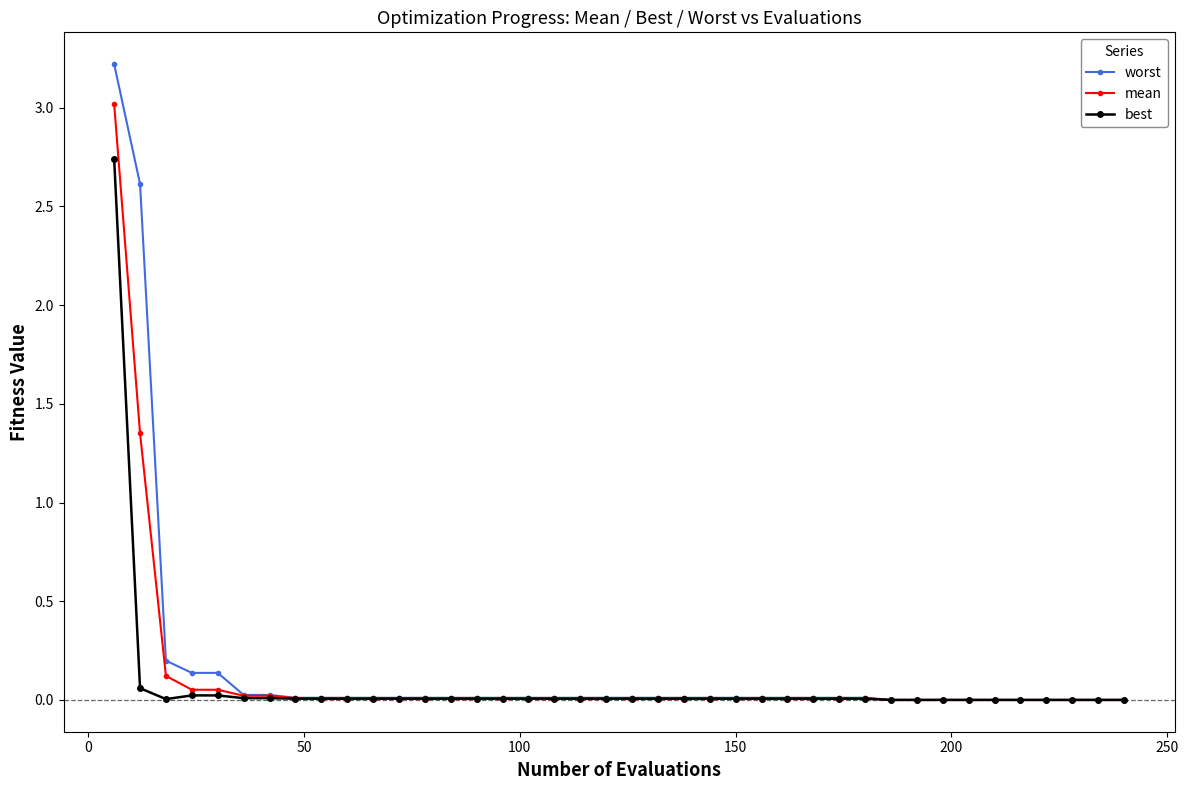

List the series in order of their peak value, highest first.

worst, mean, best